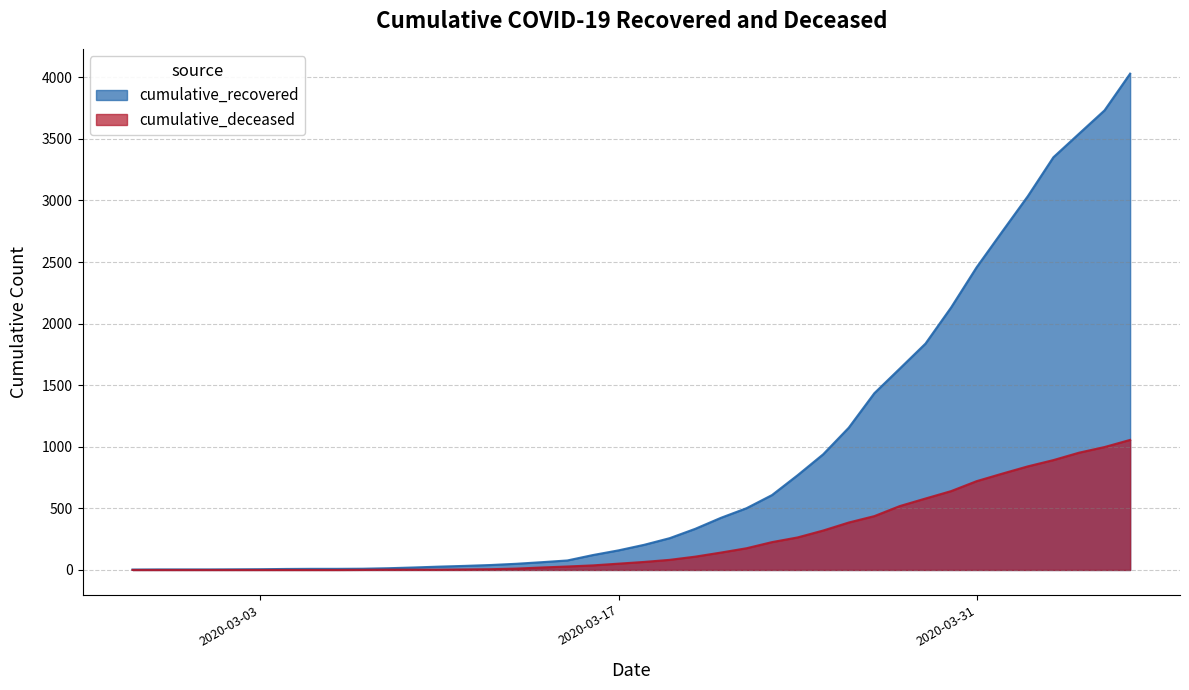

Is it true that cumulative_recovered equals 13 at 2020-03-05?

False